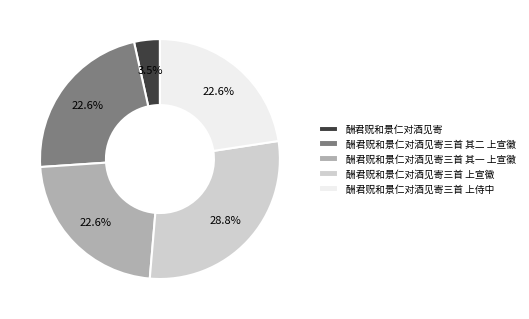

Combined, do 酬君贶和景仁对酒见寄三首 上宣徽 and 酬君贶和景仁对酒见寄 account for over 50%?

No